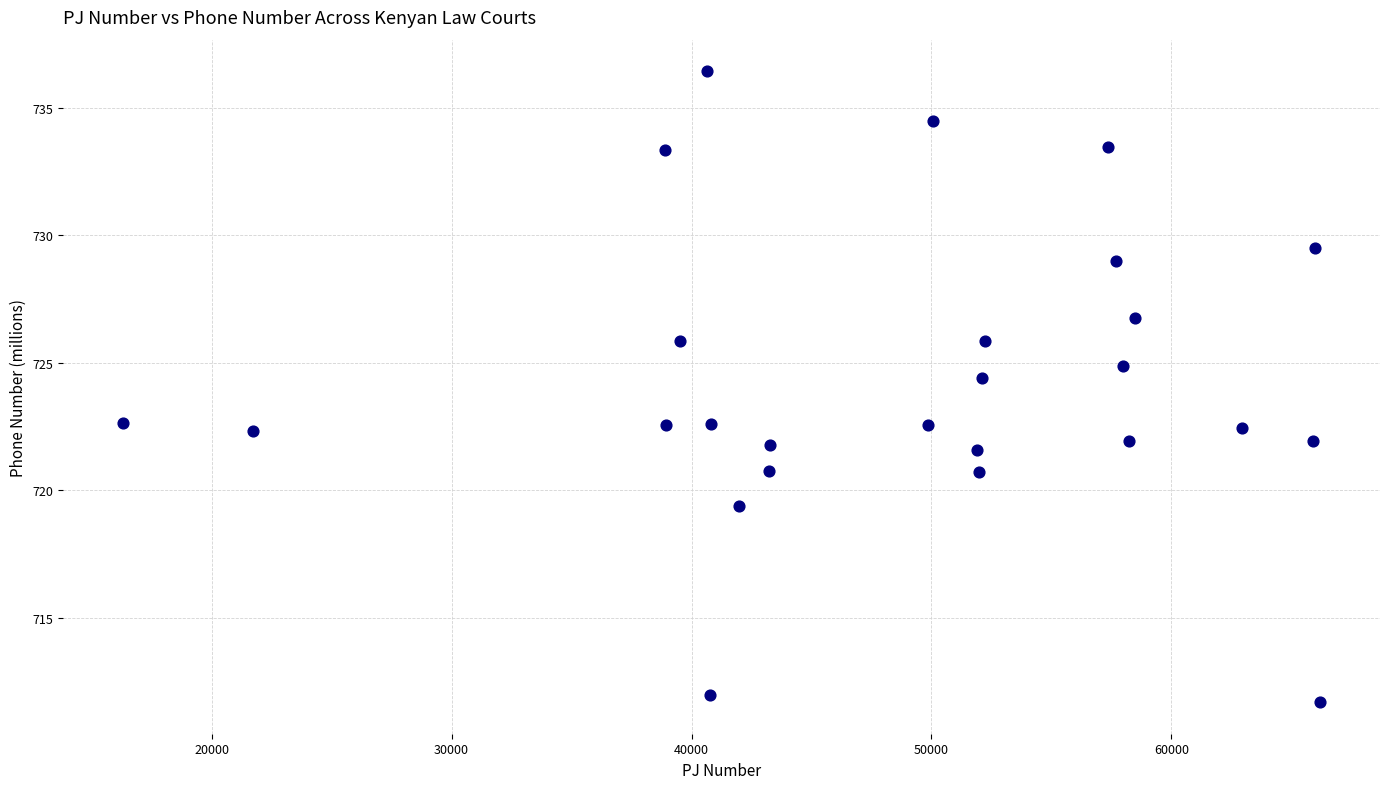

What is the range of Y values (max minus min)?

24.7